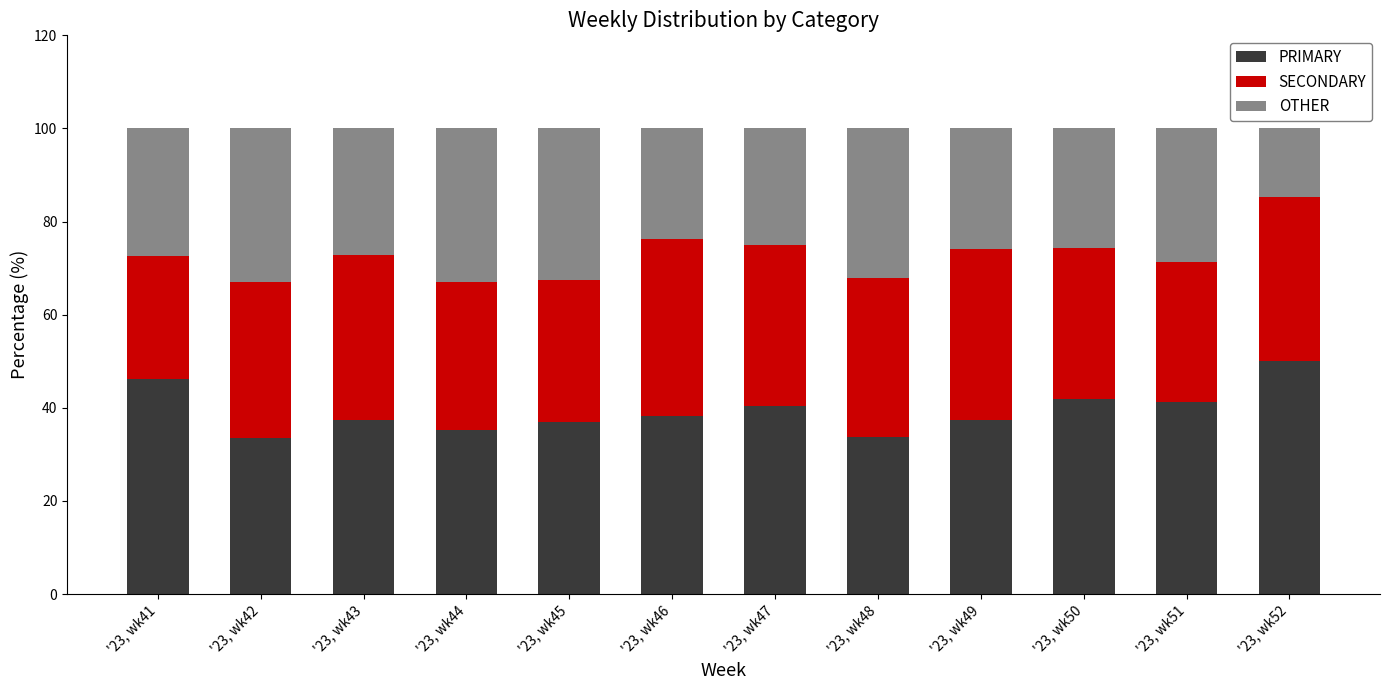

How many series are shown in this chart?

3